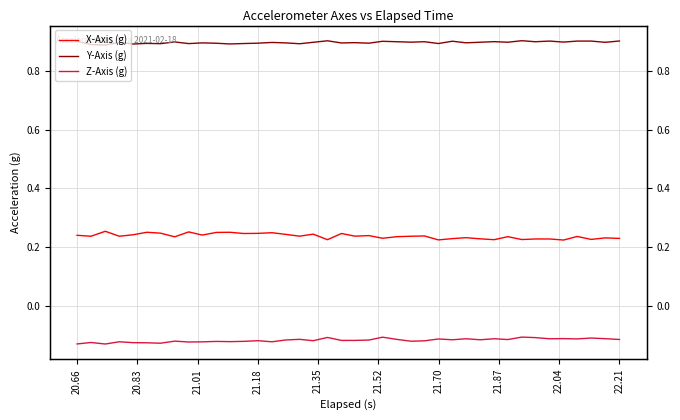

Which series has the largest range (max minus min)?

X-Axis (g)